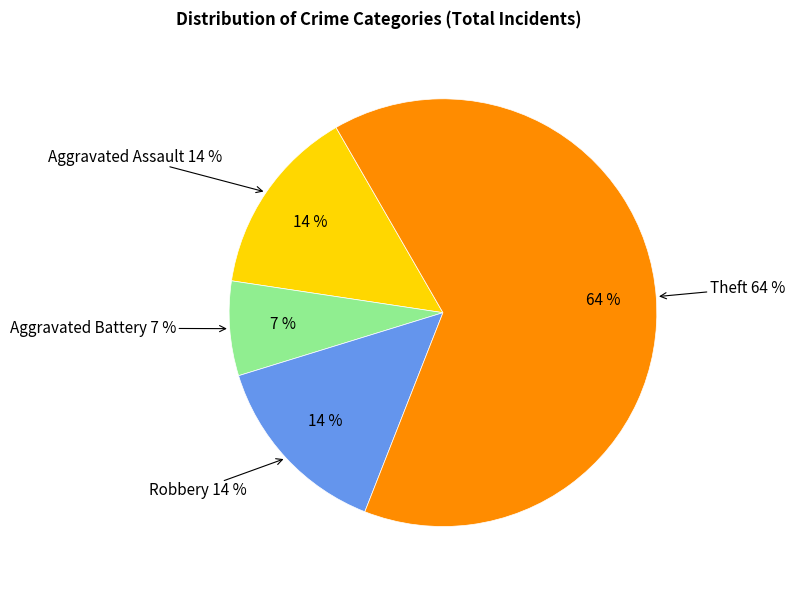

Which slice is the largest?

Theft